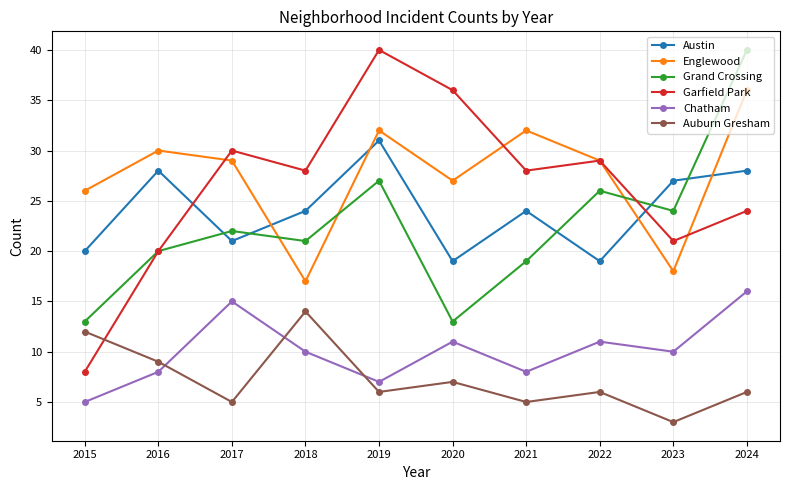

How many intersections are there between Auburn Gresham and Garfield Park?

1